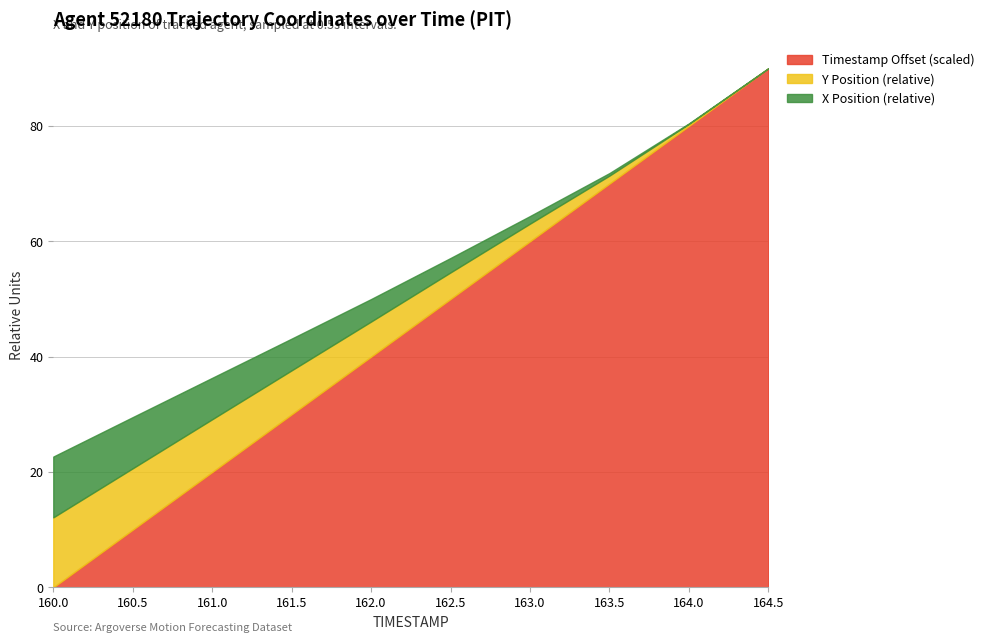

What is the label of the 4th point from the left?

161.5